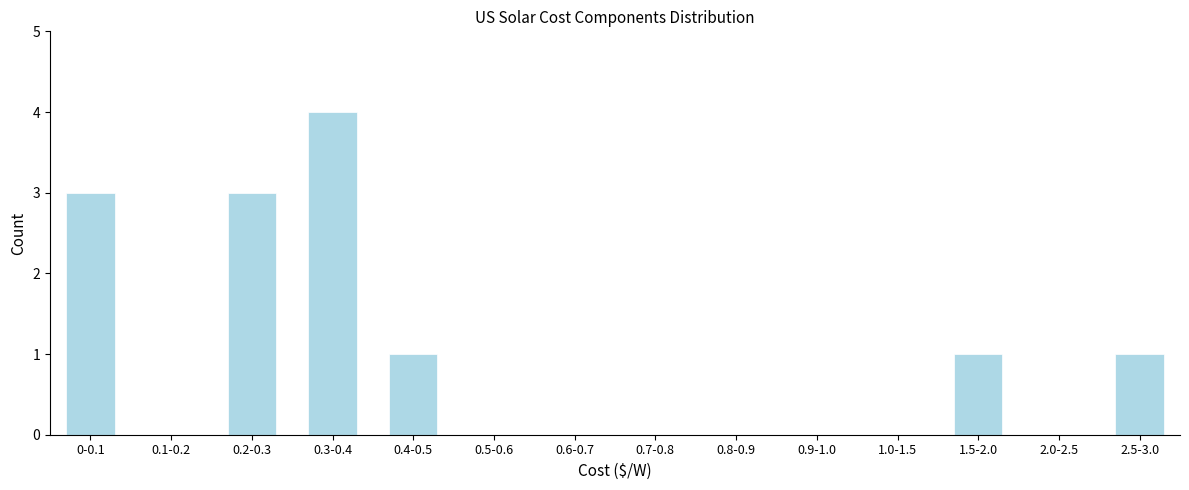

Reading right to left, what are all the values shown in this chart?

2.5-3.0=1	2.0-2.5=0	1.5-2.0=1	1.0-1.5=0	0.9-1.0=0	0.8-0.9=0	0.7-0.8=0	0.6-0.7=0	0.5-0.6=0	0.4-0.5=1	0.3-0.4=4	0.2-0.3=3	0.1-0.2=0	0-0.1=3